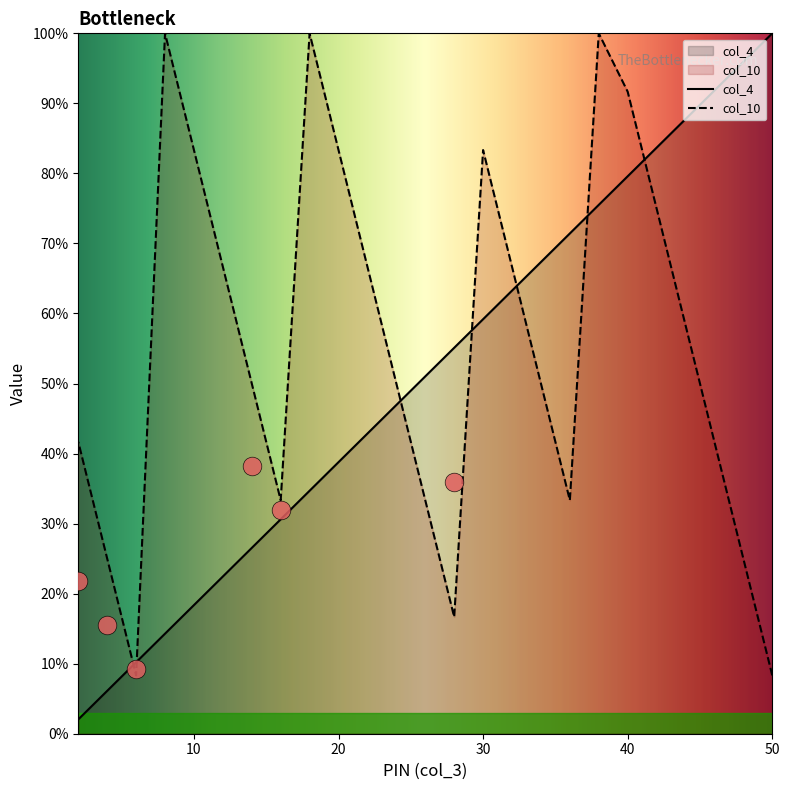

At which category is the sum across all series the highest?

38